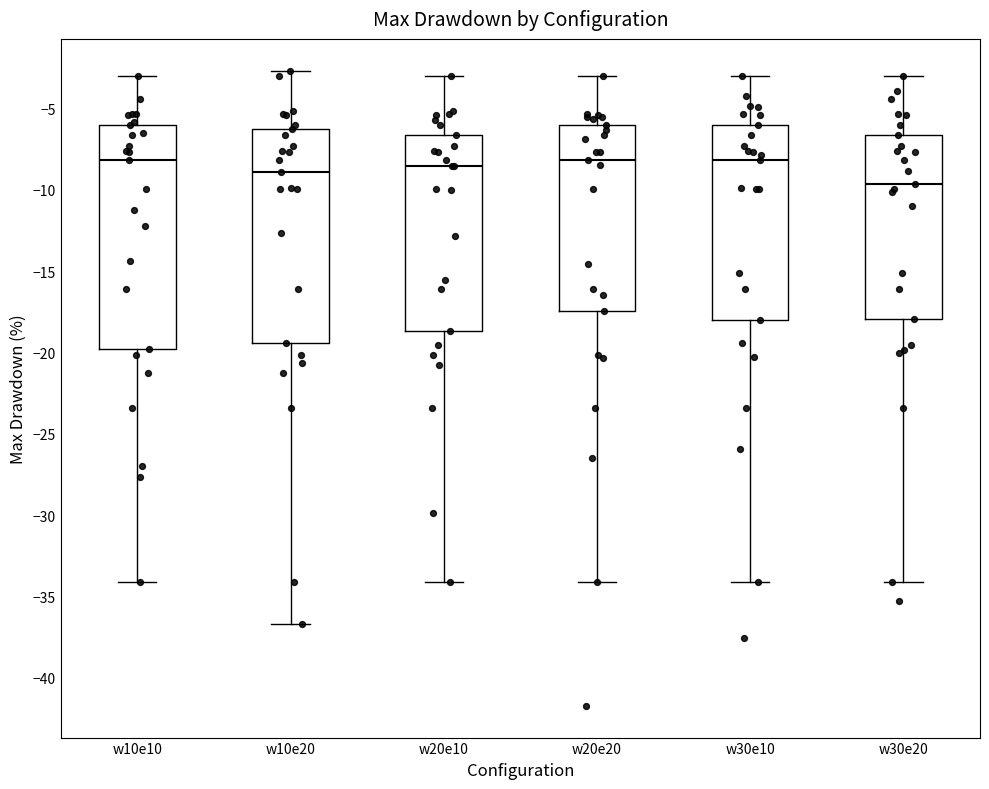

Reading left to right, read every box against the y-axis: the position of its median line, the range the box covers, and the ends of its whiskers. The values are not printed on the chart, so give them approximately, as read against the axis.

w10e10: median -8.0, box -20.0 to -6.0, whiskers -34.0 to -3.0
w10e20: median -9.0, box -19.5 to -6.5, whiskers -36.5 to -2.5
w20e10: median -8.5, box -18.5 to -6.5, whiskers -34.0 to -3.0
w20e20: median -8.0, box -17.5 to -6.0, whiskers -34.0 to -3.0
w30e10: median -8.0, box -18.0 to -6.0, whiskers -34.0 to -3.0
w30e20: median -9.5, box -18.0 to -6.5, whiskers -34.0 to -3.0